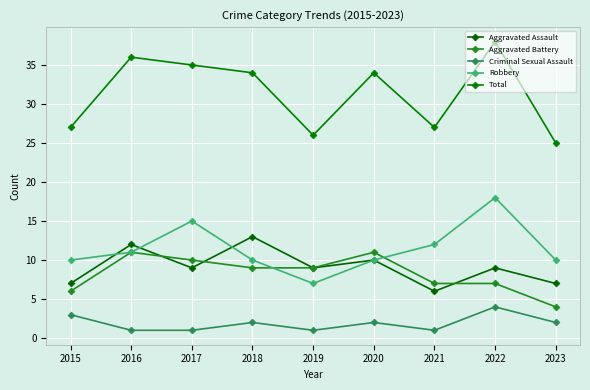

Is the value of Criminal Sexual Assault at 2018 greater than the value of Total at 2015?

No